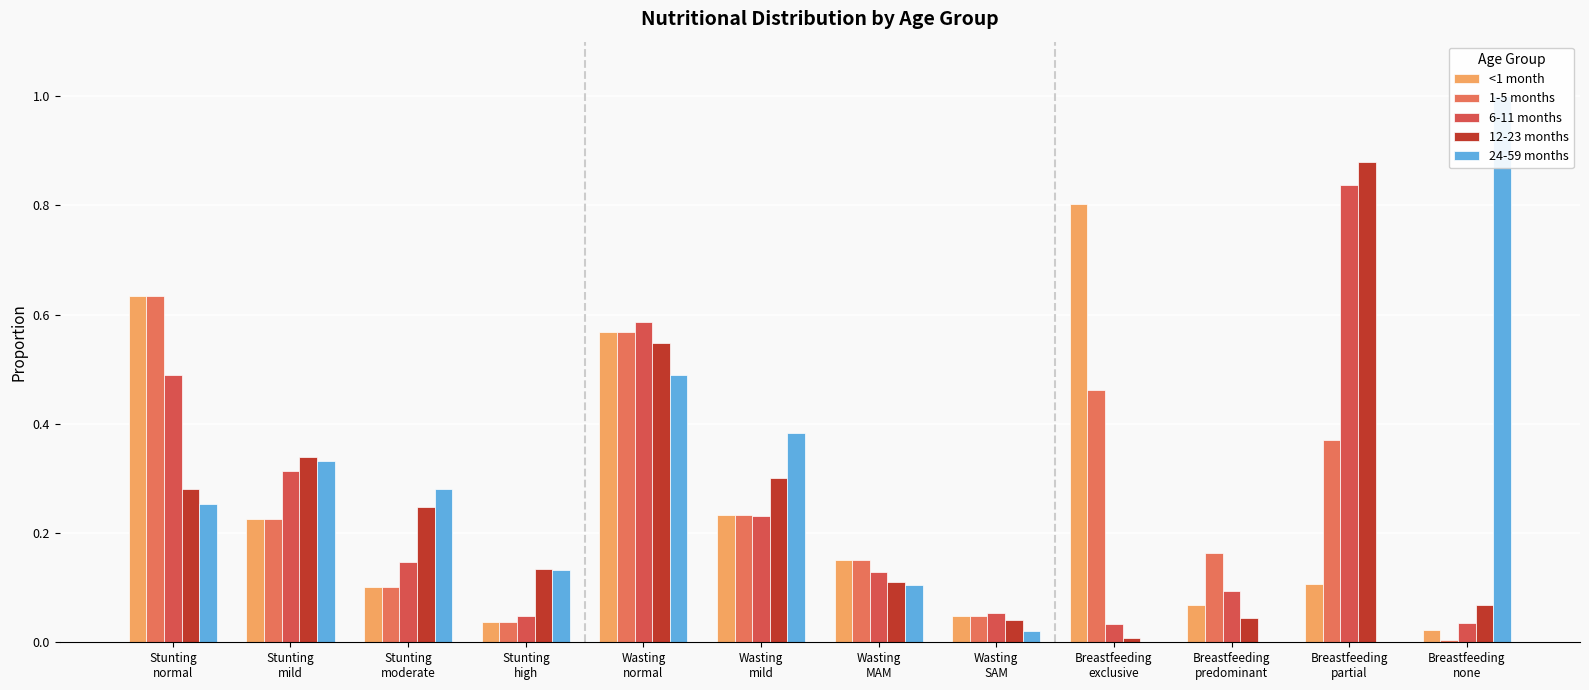

How many series are shown in this chart?

5